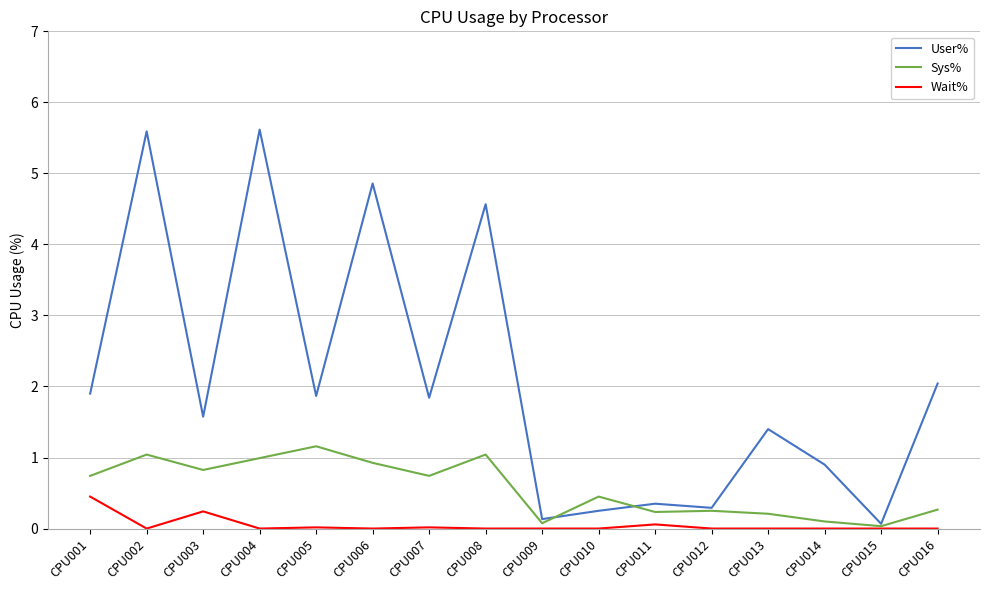

What is the spread (max minus min) of values at CPU011?

0.3